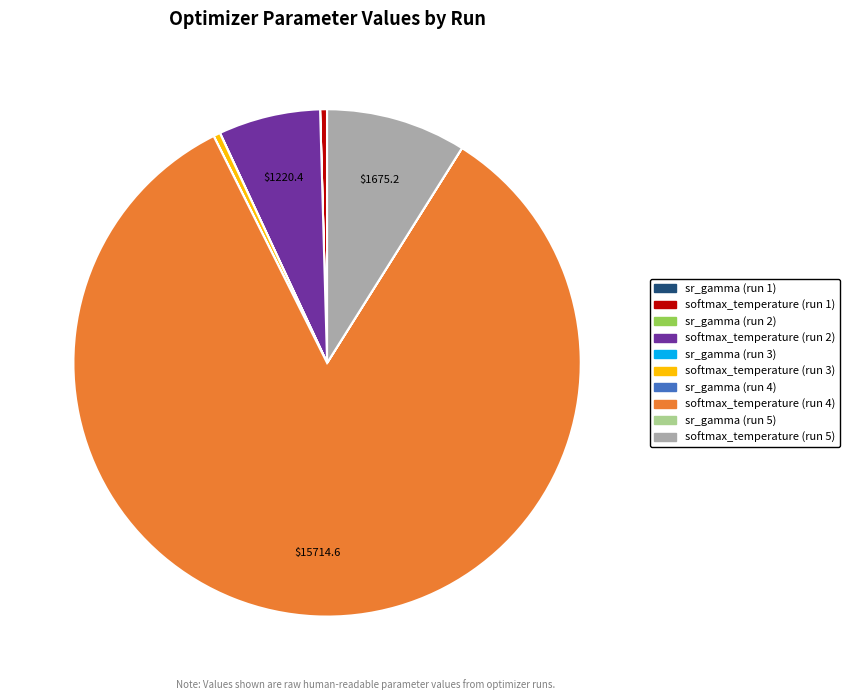

Which slice represents more than half of the pie?

softmax_temperature (run 4)